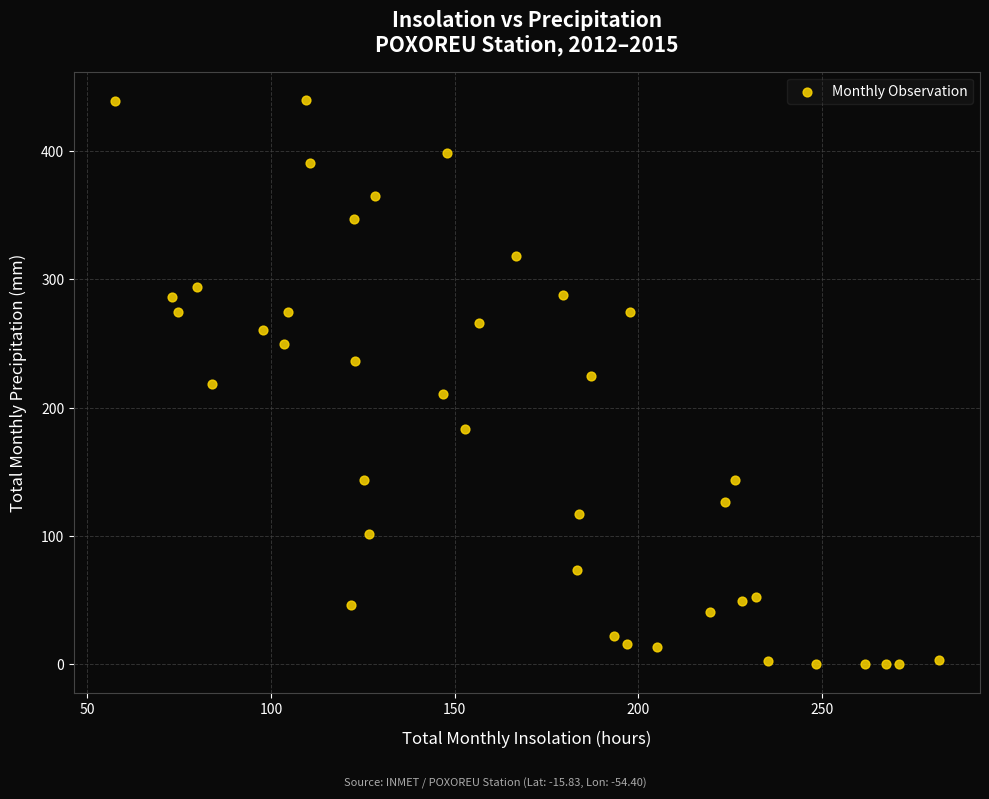

What is the range of X values (max minus min)?

224.2